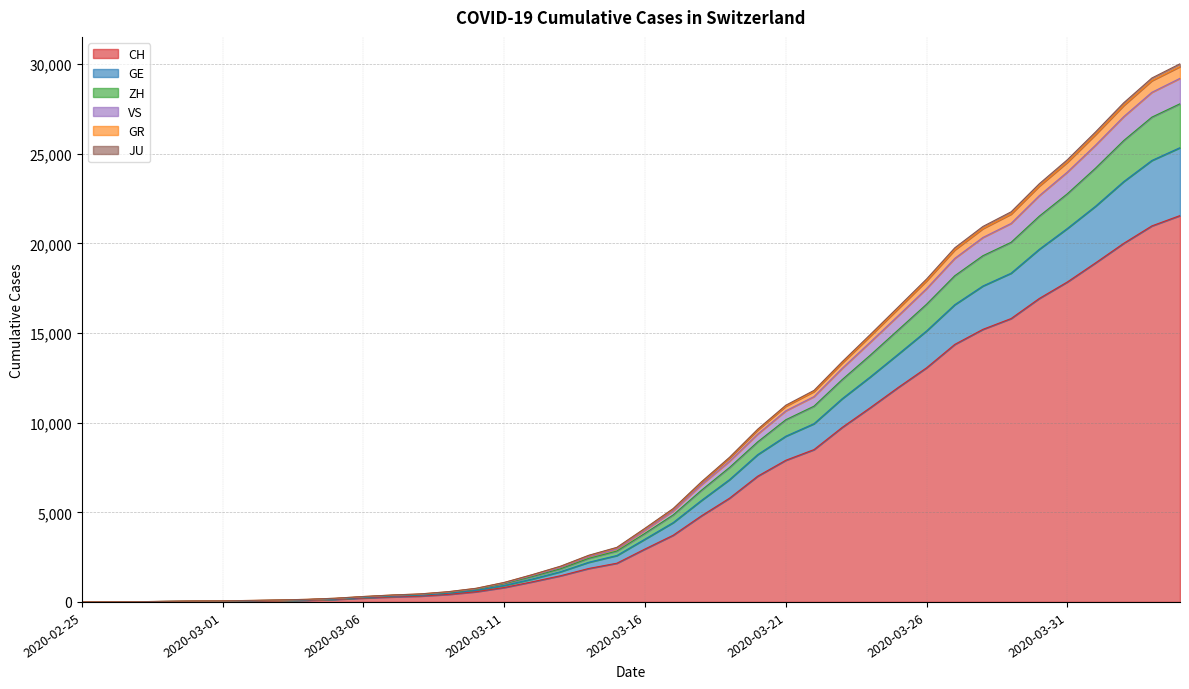

What is the label of the 35th point from the right?

2020-03-01